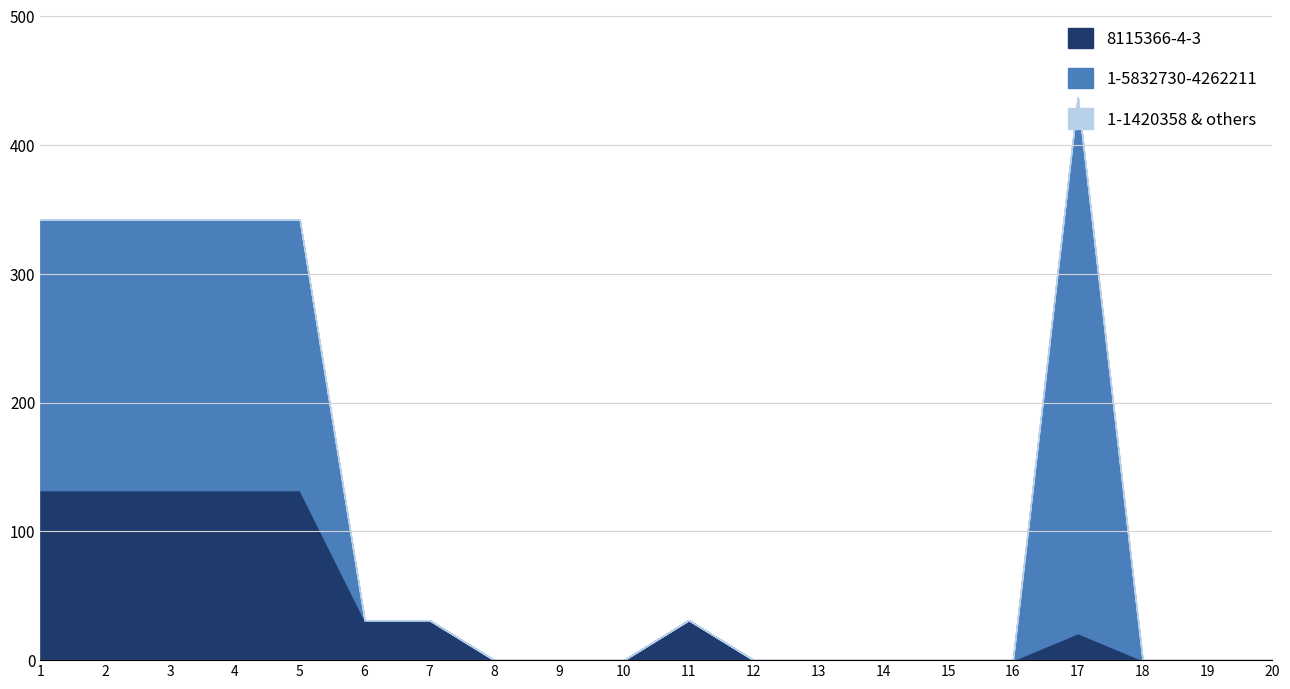

Which series has the largest range (max minus min)?

1-5832730-4262211